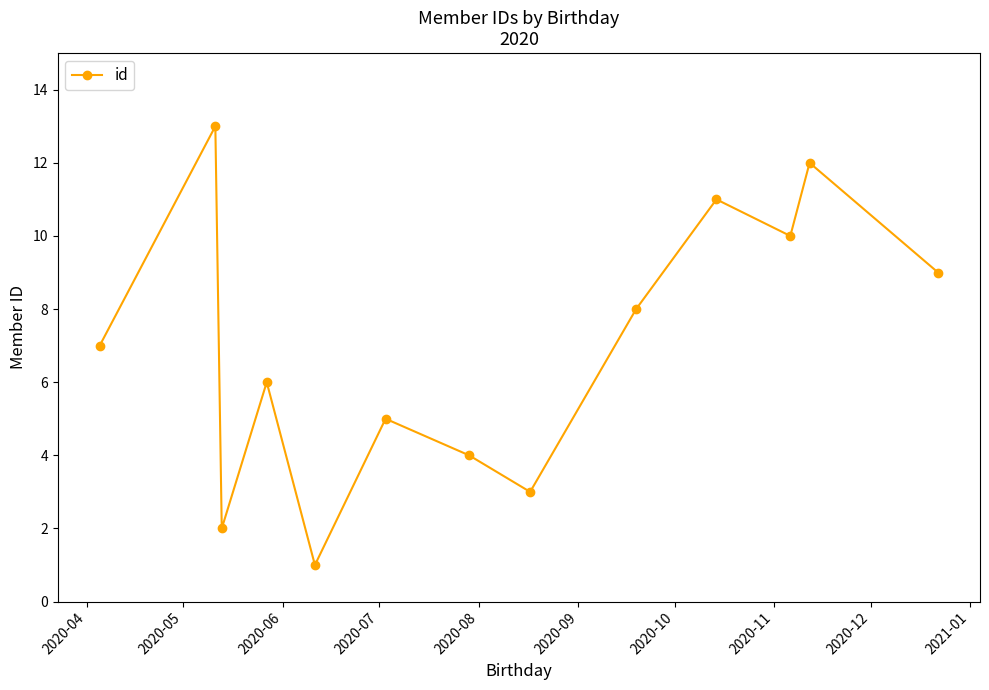

What is the maximum value shown in the chart?

13